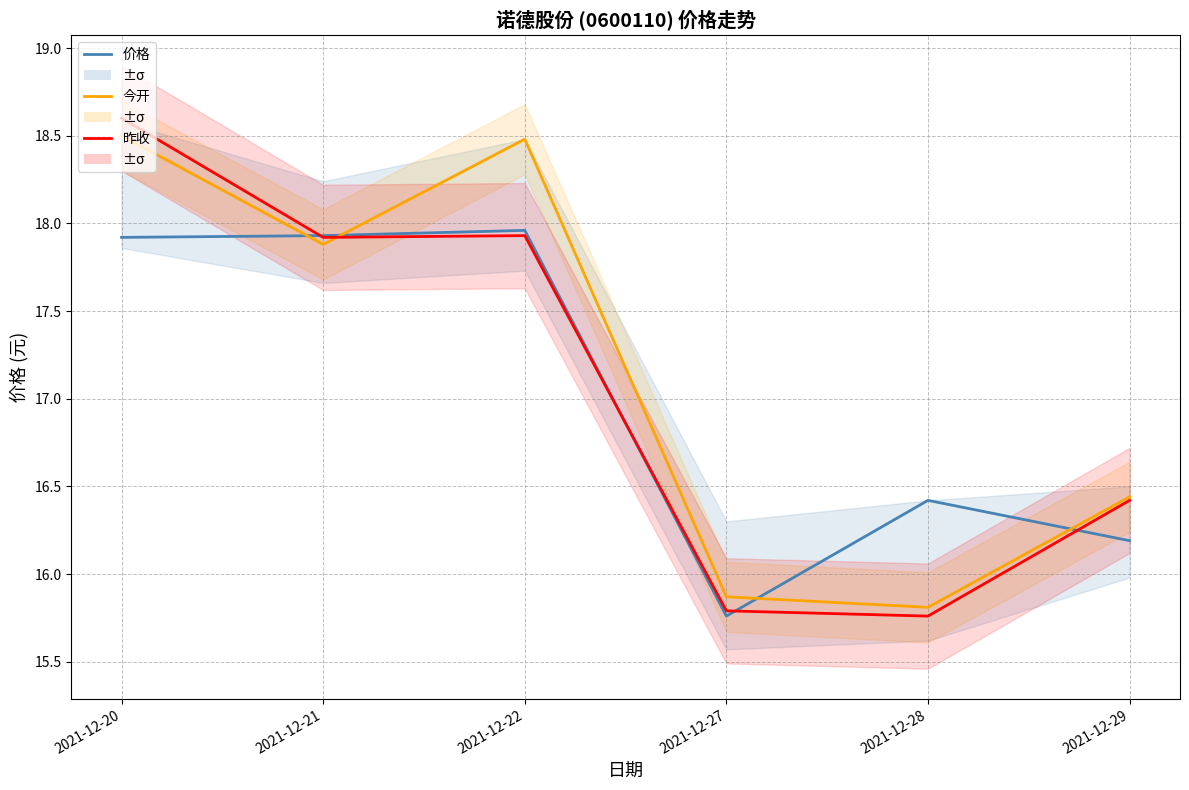

Reading left to right, transcribe all the data shown in this chart.

价格: 2021-12-20=17.9	2021-12-21=17.9	2021-12-22=18.0	2021-12-27=15.8	2021-12-28=16.4	2021-12-29=16.2
今开: 2021-12-20=18.5	2021-12-21=17.9	2021-12-22=18.5	2021-12-27=15.9	2021-12-28=15.8	2021-12-29=16.4
昨收: 2021-12-20=18.6	2021-12-21=17.9	2021-12-22=17.9	2021-12-27=15.8	2021-12-28=15.8	2021-12-29=16.4